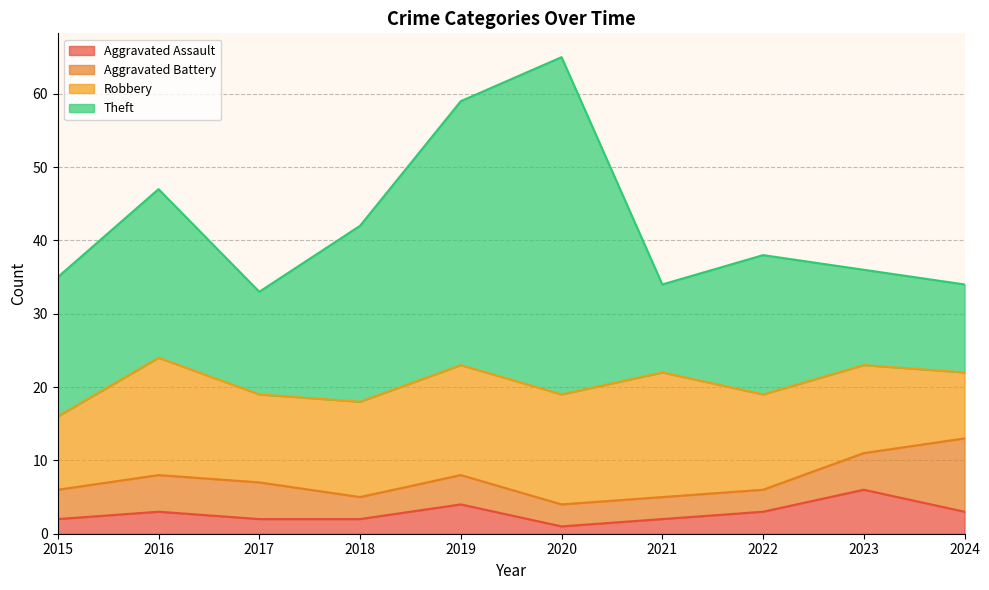

What are all the series names shown in the legend?

Aggravated Assault, Aggravated Battery, Robbery, Theft